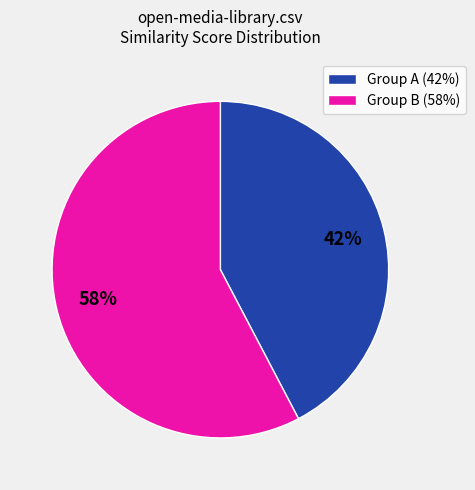

What is the largest slice in the pie chart?

Group B (58%)